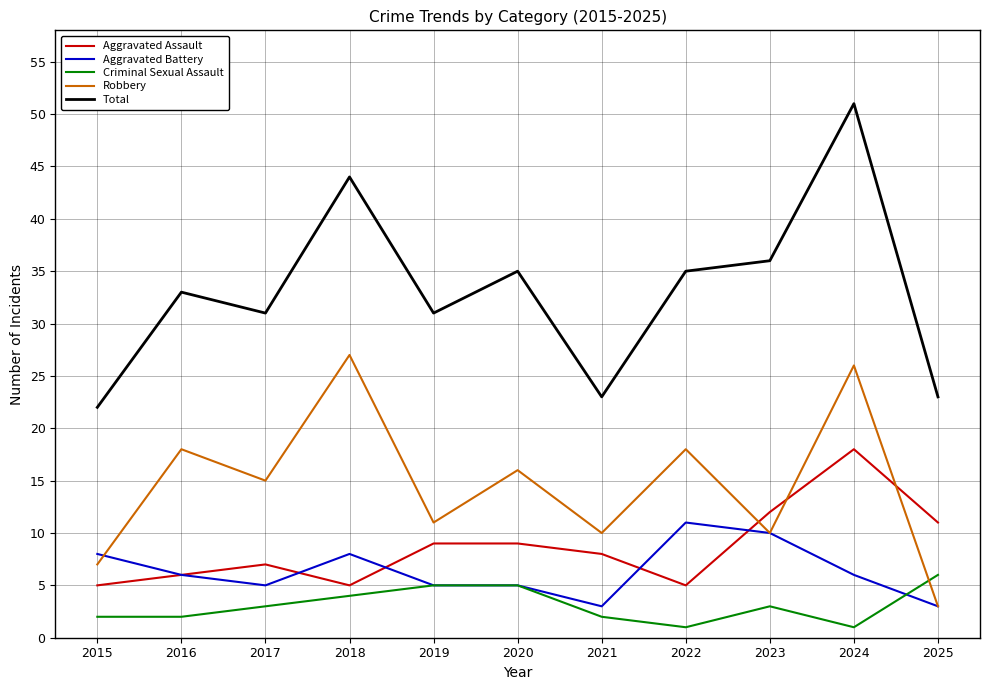

Reading left to right, extract all data points from this chart.

Aggravated Assault: 5	6	7	5	9	9	8	5	12	18	11
Aggravated Battery: 8	6	5	8	5	5	3	11	10	6	3
Criminal Sexual Assault: 2	2	3	4	5	5	2	1	3	1	6
Robbery: 7	18	15	27	11	16	10	18	10	26	3
Total: 22	33	31	44	31	35	23	35	36	51	23